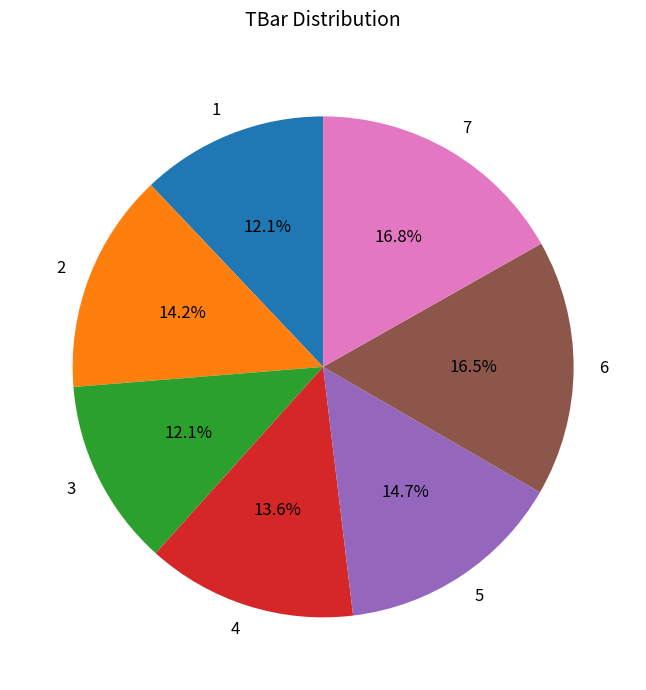

How many slices are in this pie chart?

7